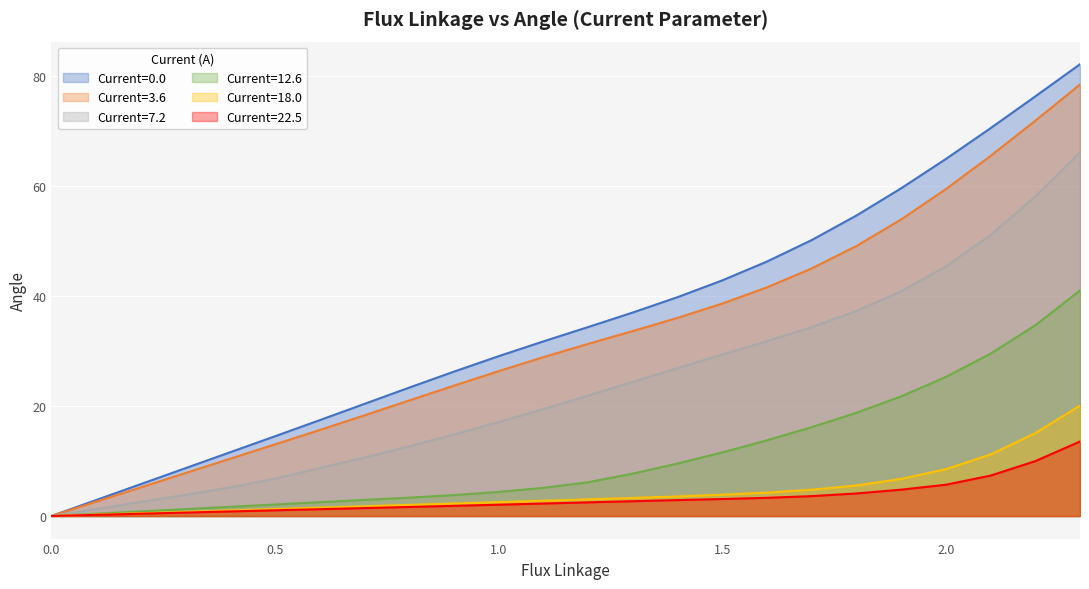

How many values in the angle_12.6 series are below 6?

12